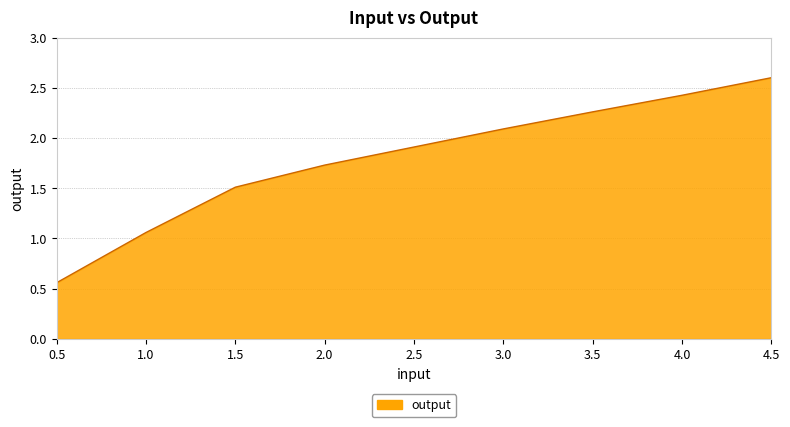

What is the approximate value at 1.5?

1.5